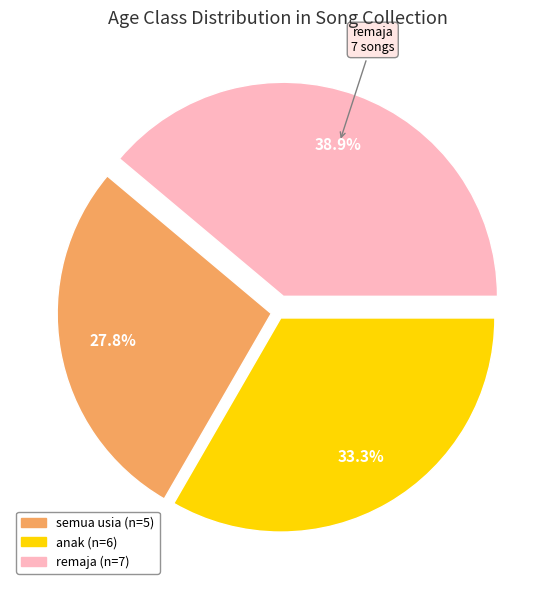

What is the ratio of the value at semua usia to the value at remaja?

0.7